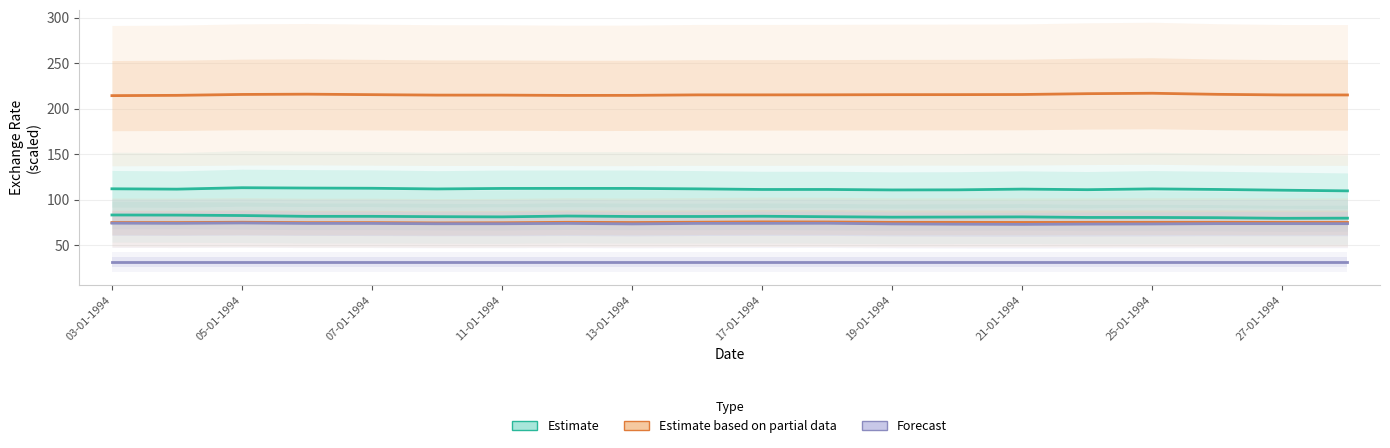

True or false: Forecast and Estimate intersect in this chart.

False